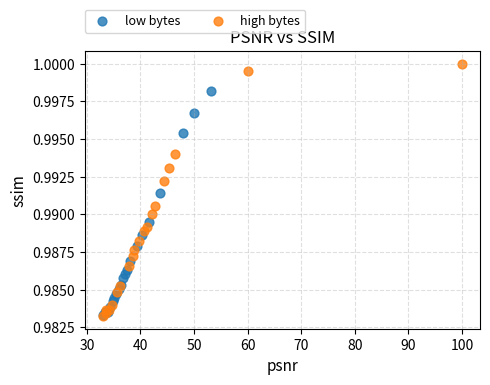

What are all the series names shown in the legend?

low bytes, high bytes